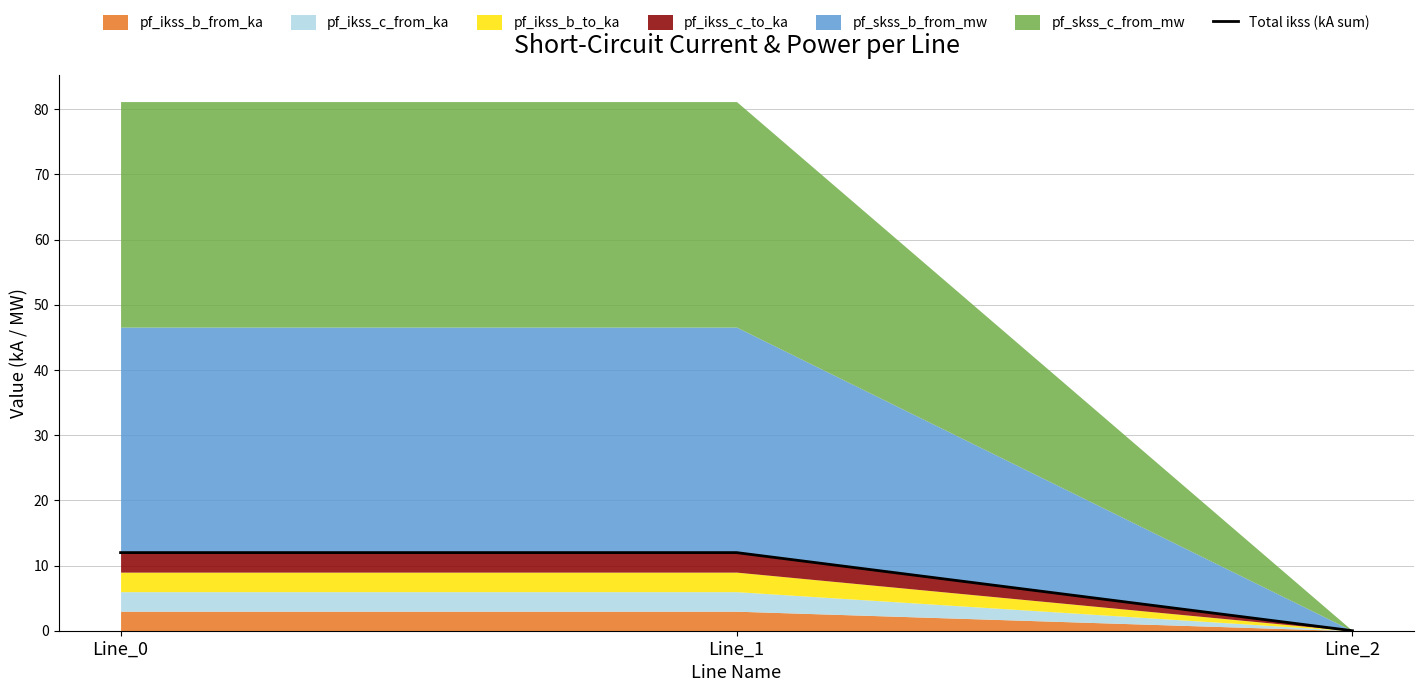

Count the number of values greater than 11.

2